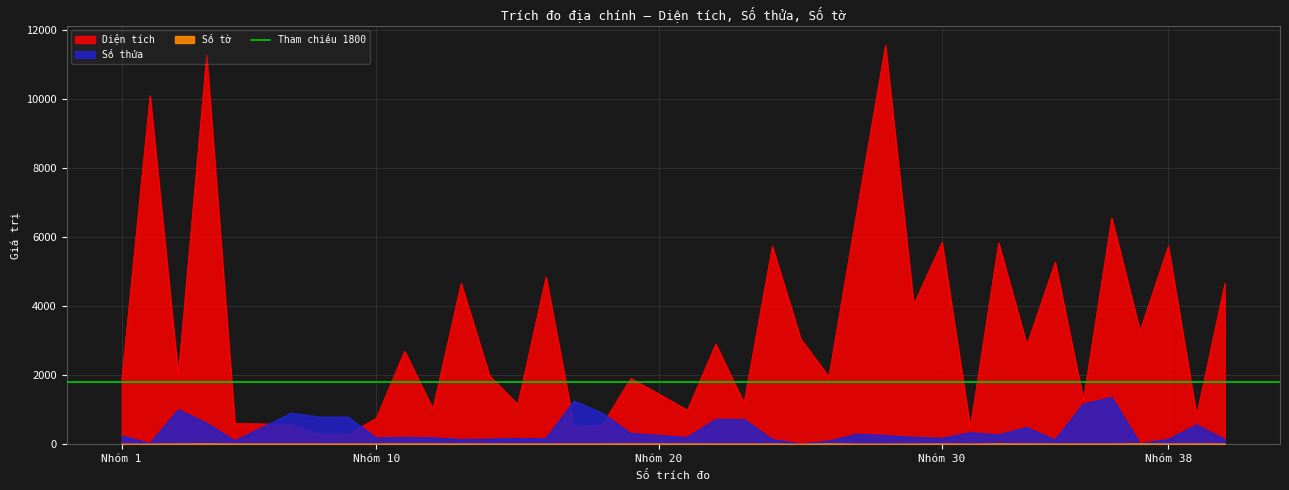

True or false: Số thửa and Số tờ cross at least once.

False